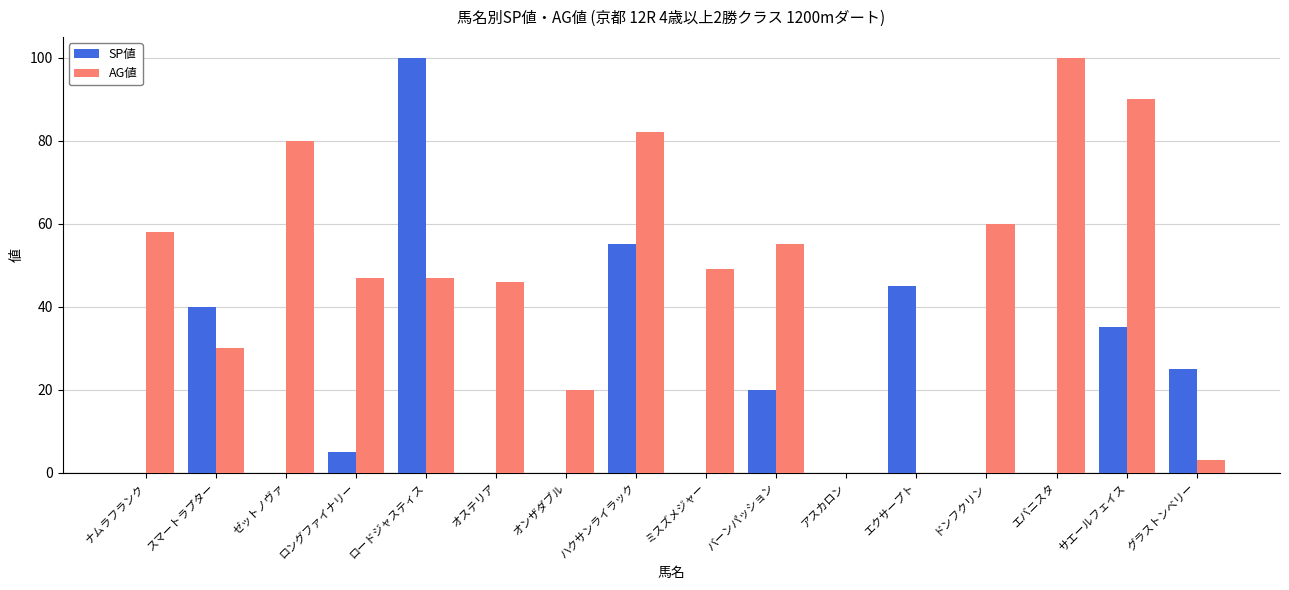

What is the total value across all series at ミスズメジャー?

49